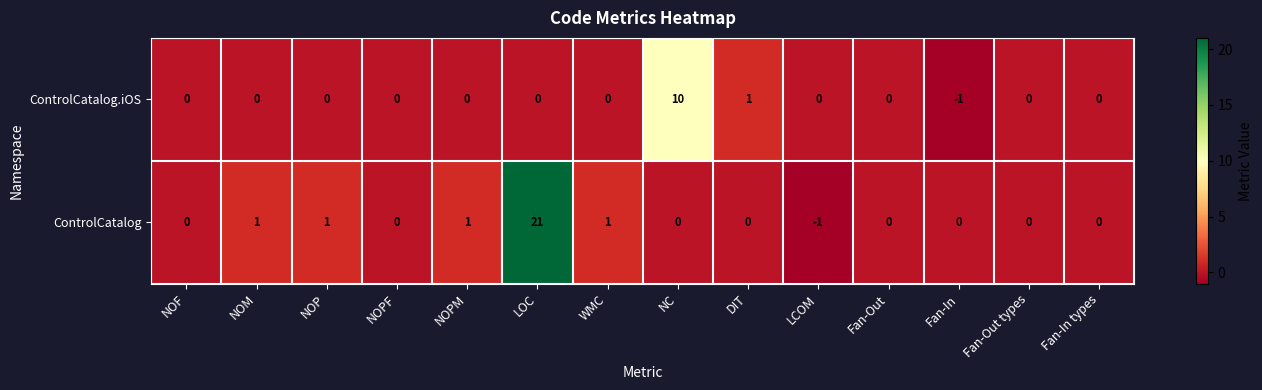

The value of ControlCatalog.iOS at NOPM is 0. True or false?

True